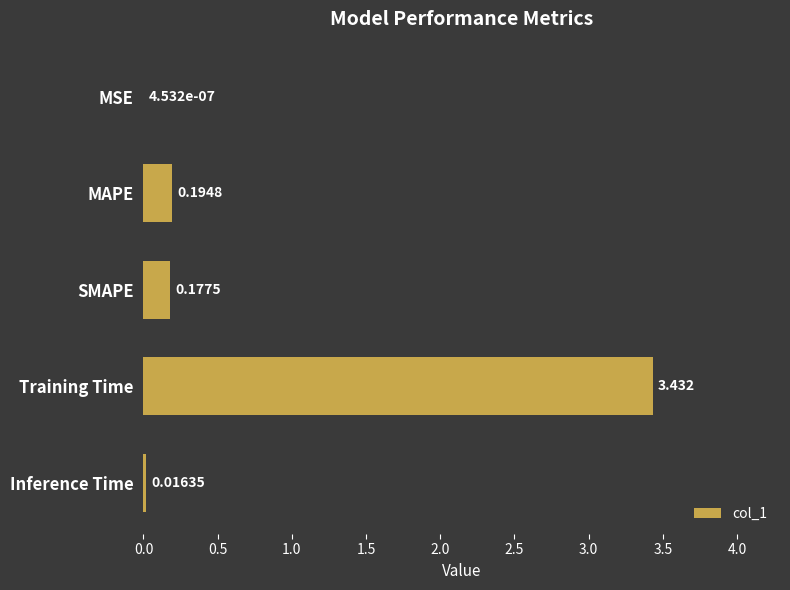

Which label corresponds to the largest value in the chart?

Training Time